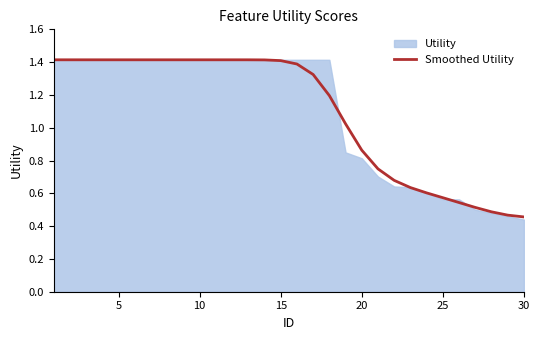

Is it true that Smoothed Utility equals 0.5 at 20?

False